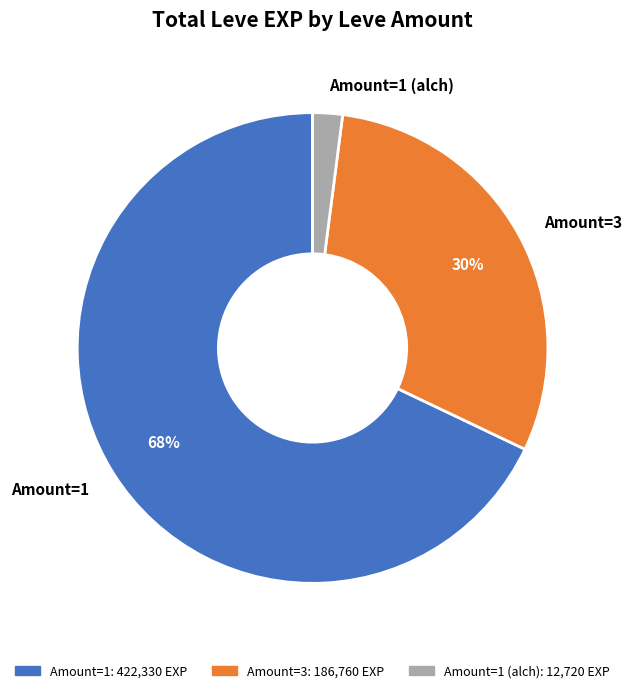

Does Amount=3 represent more than half of the total?

No